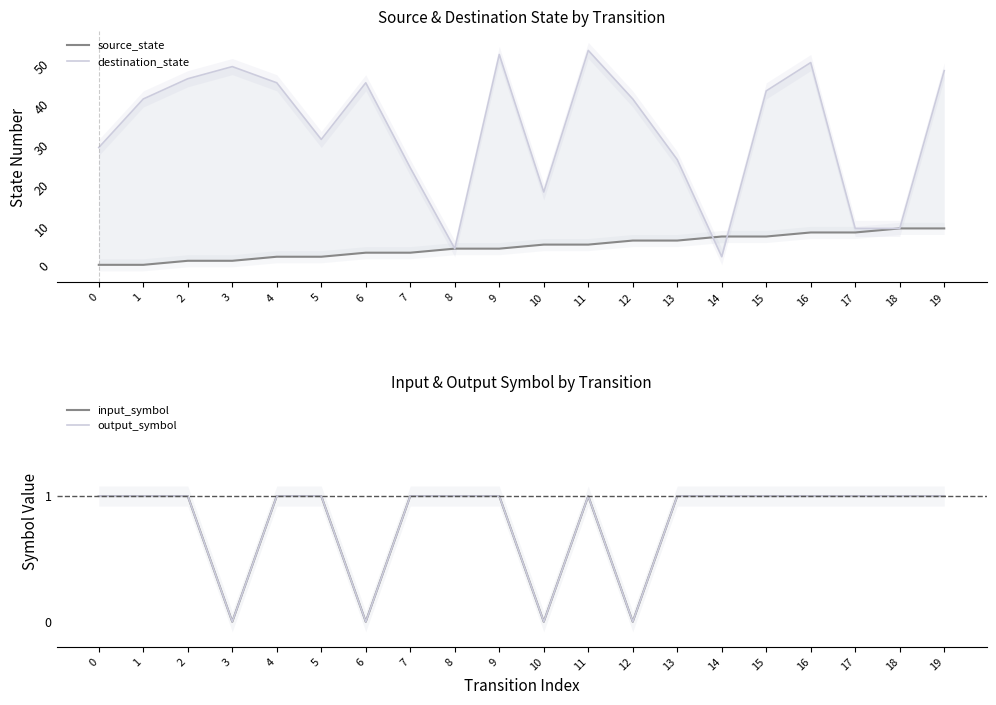

What is the average value of the output_symbol series?

1